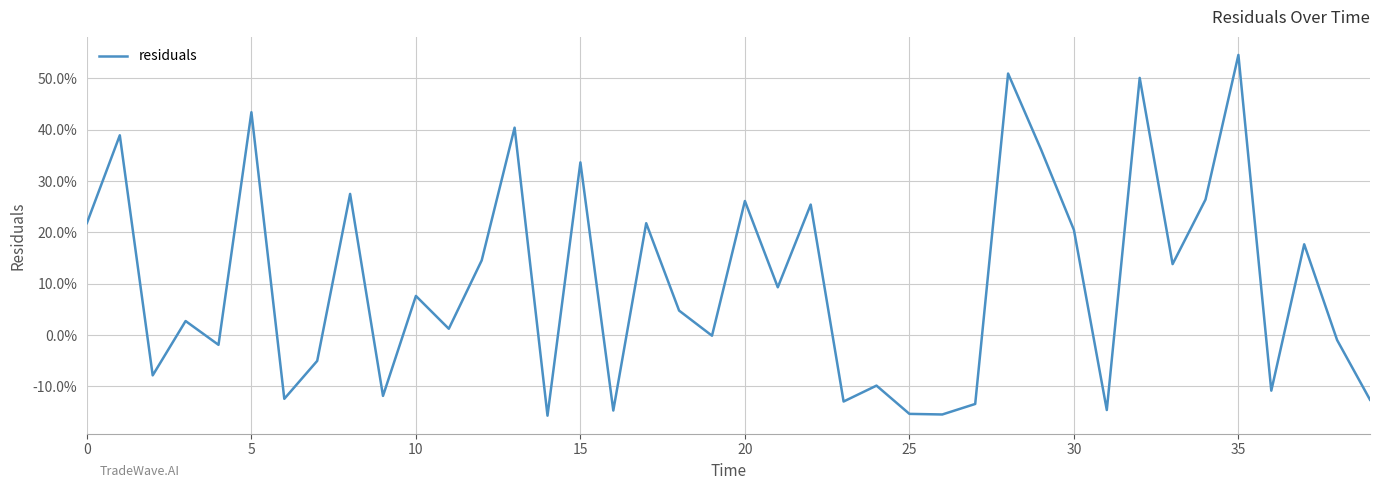

Does the chart have visible grid lines?

Yes